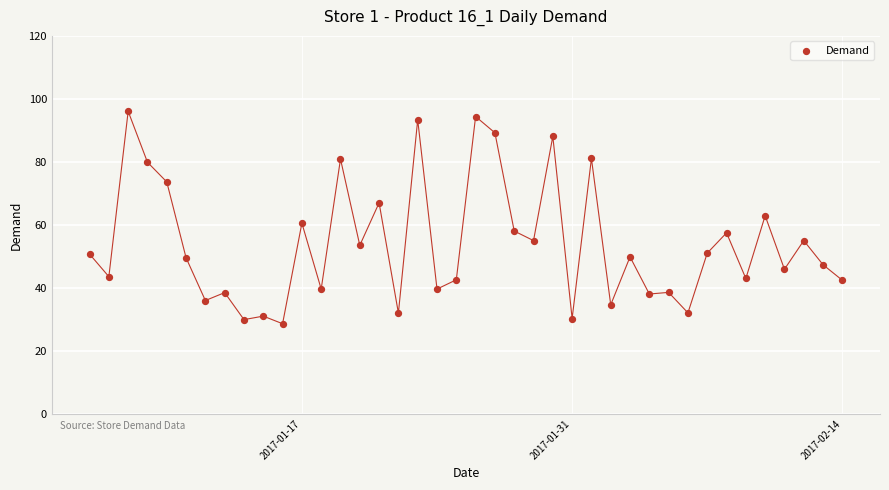

What is the range of X values (max minus min)?

39.0